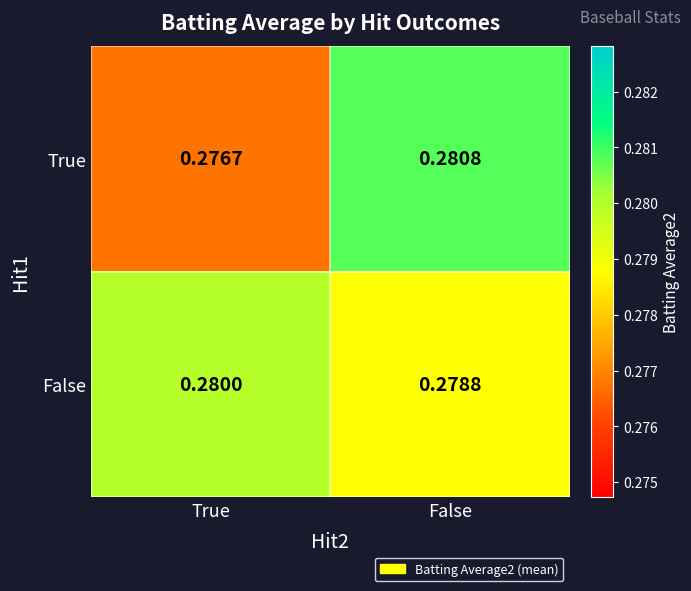

At True, list the series in order from largest to smallest.

False, True